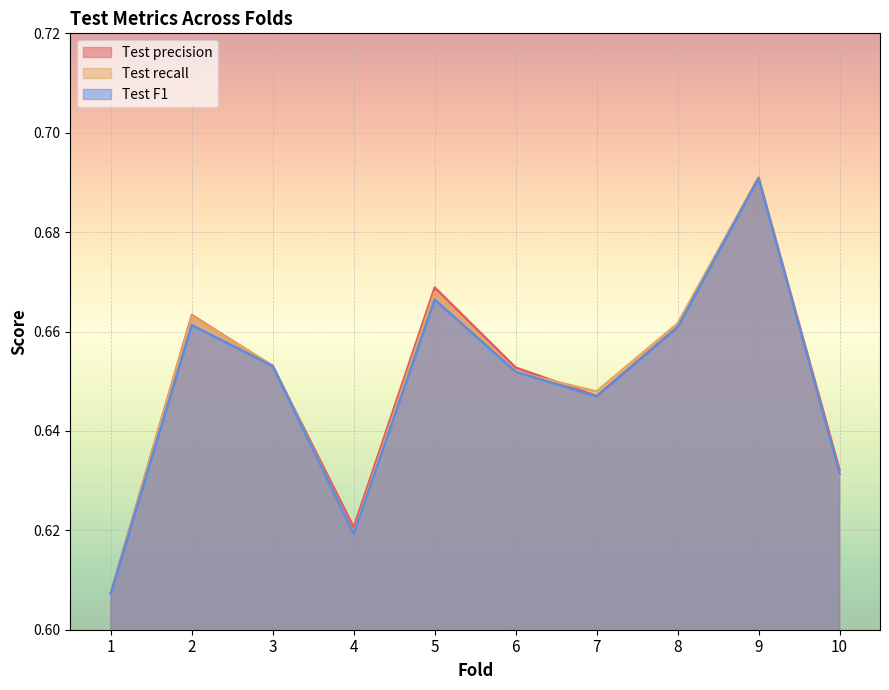

Rank the categories by Test F1 value from lowest to highest.

1, 4, 10, 7, 6, 3, 8, 2, 5, 9